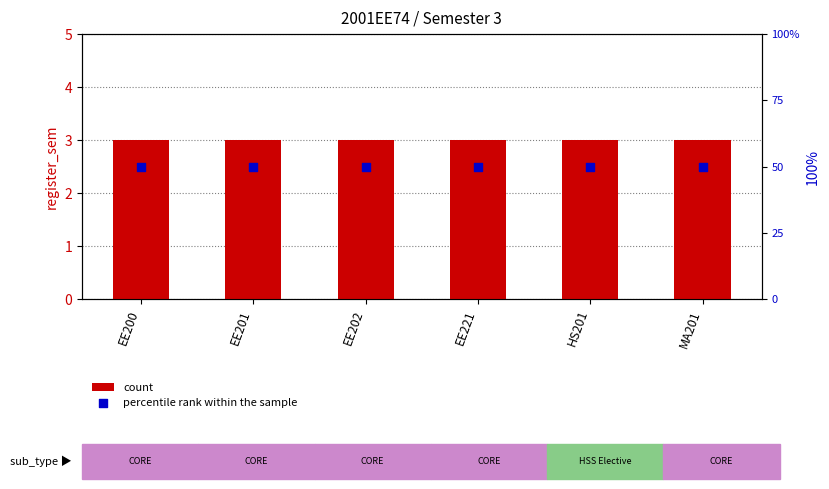

Which series has the largest Y range (max minus min)?

count